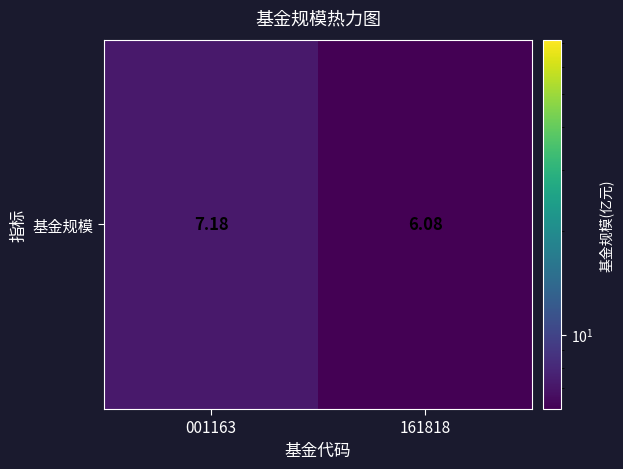

Rank the categories by value from lowest to highest.

161818, 001163